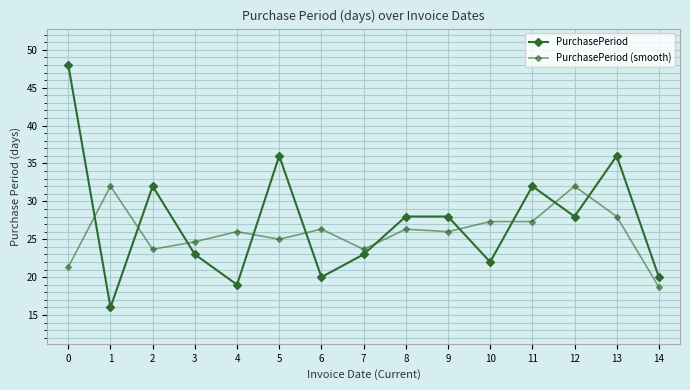

What is the maximum value shown in the chart?

48.0